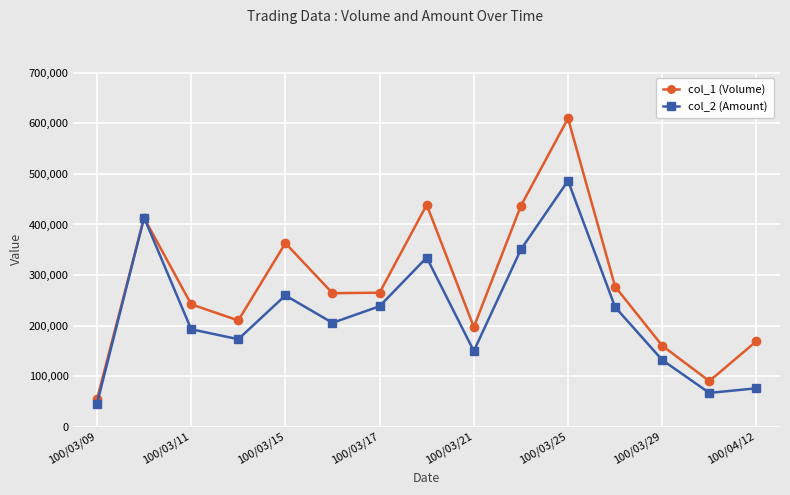

What is the value of the col_2 (Amount) point at the 13th from the left?

131700